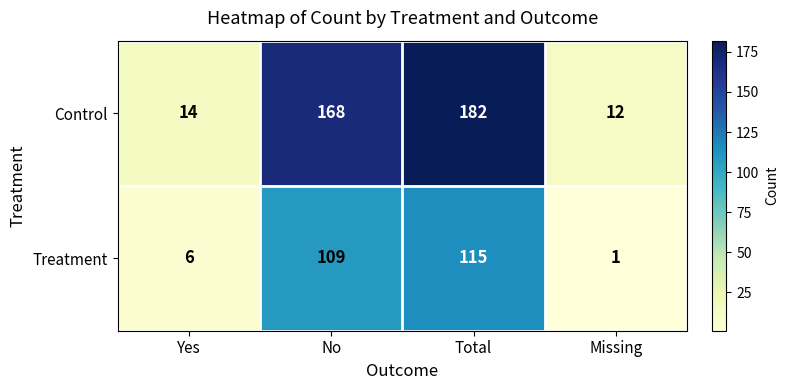

What value does the Control series have at No?

168